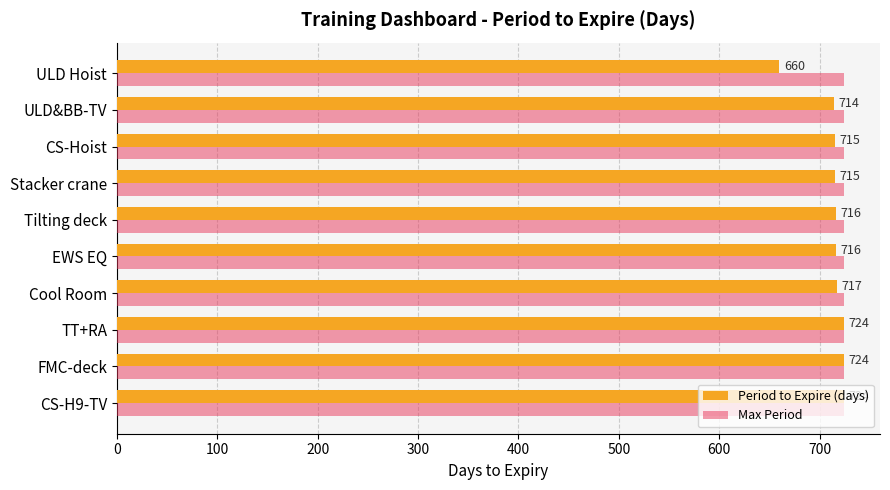

Count the number of data series in this chart.

2